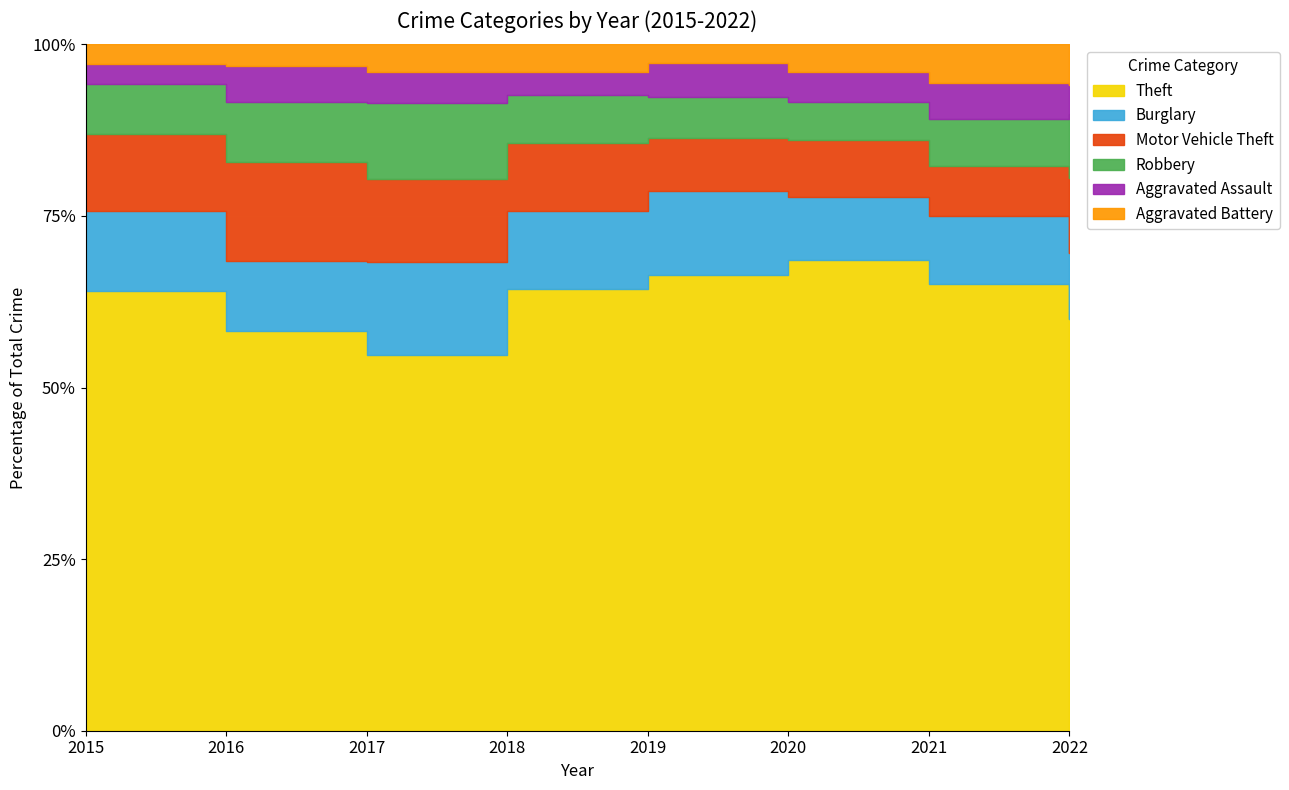

The value of Burglary at 2019 is 123. True or false?

False